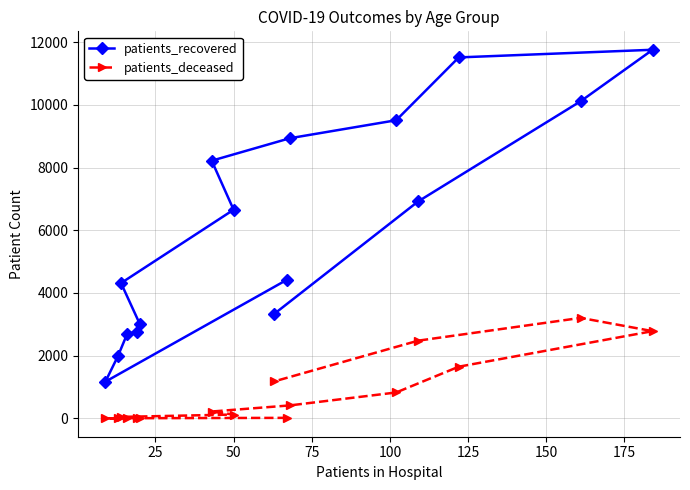

Rank the series by their maximum value, from lowest to highest.

patients_deceased, patients_recovered